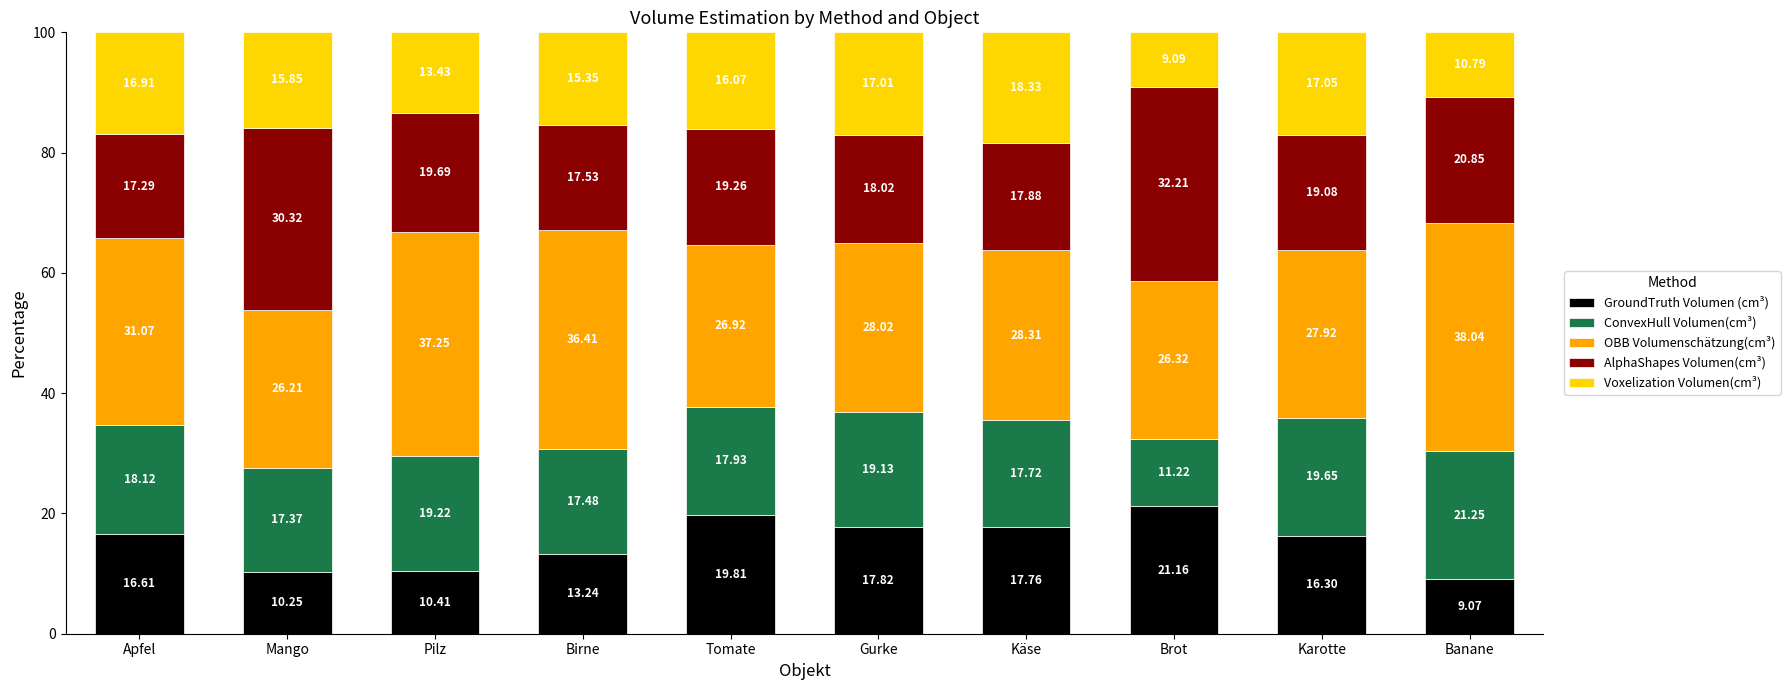

The value of GroundTruth Volumen (cm³) at Käse is 28.3. True or false?

False